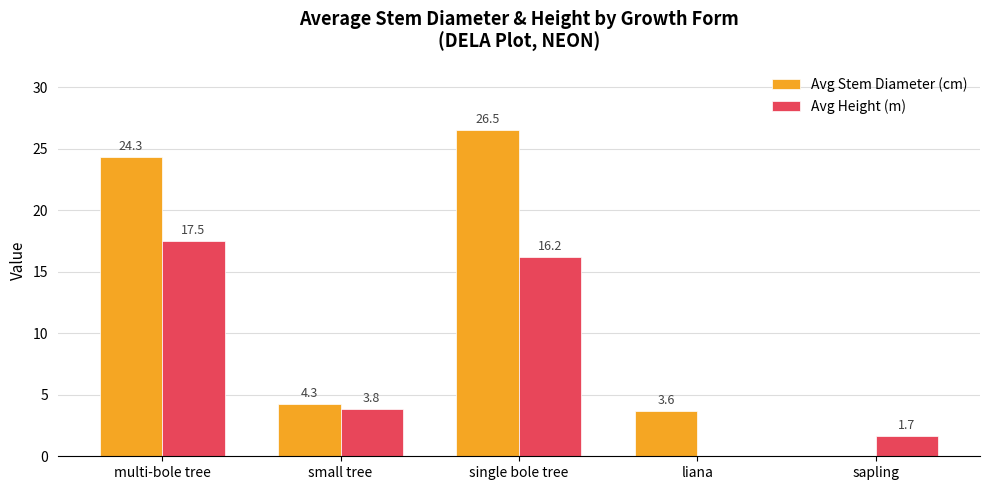

What is the average value of the Avg Stem Diameter (cm) series?

11.7